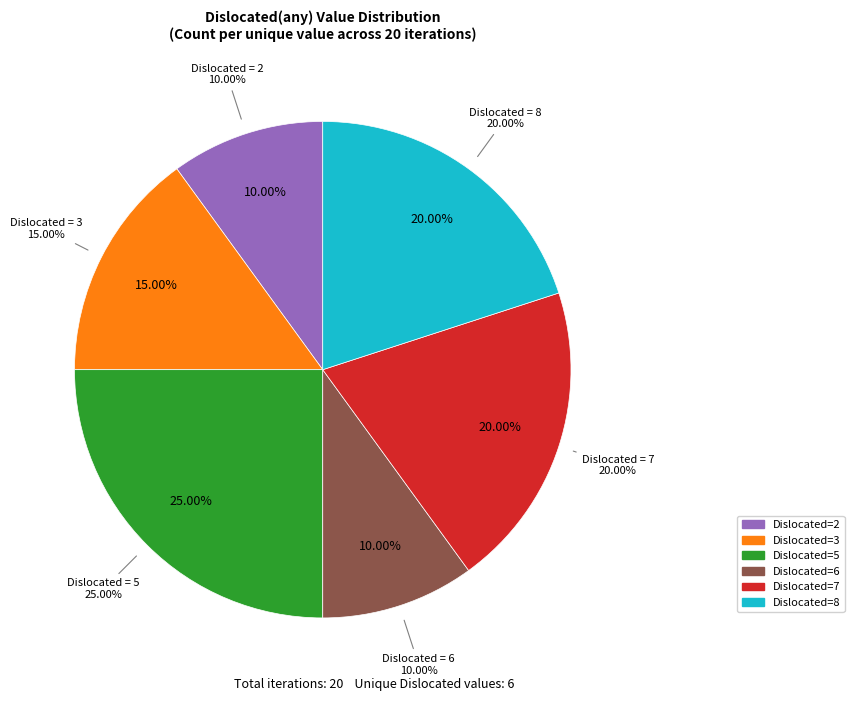

What is the largest slice in the pie chart?

5